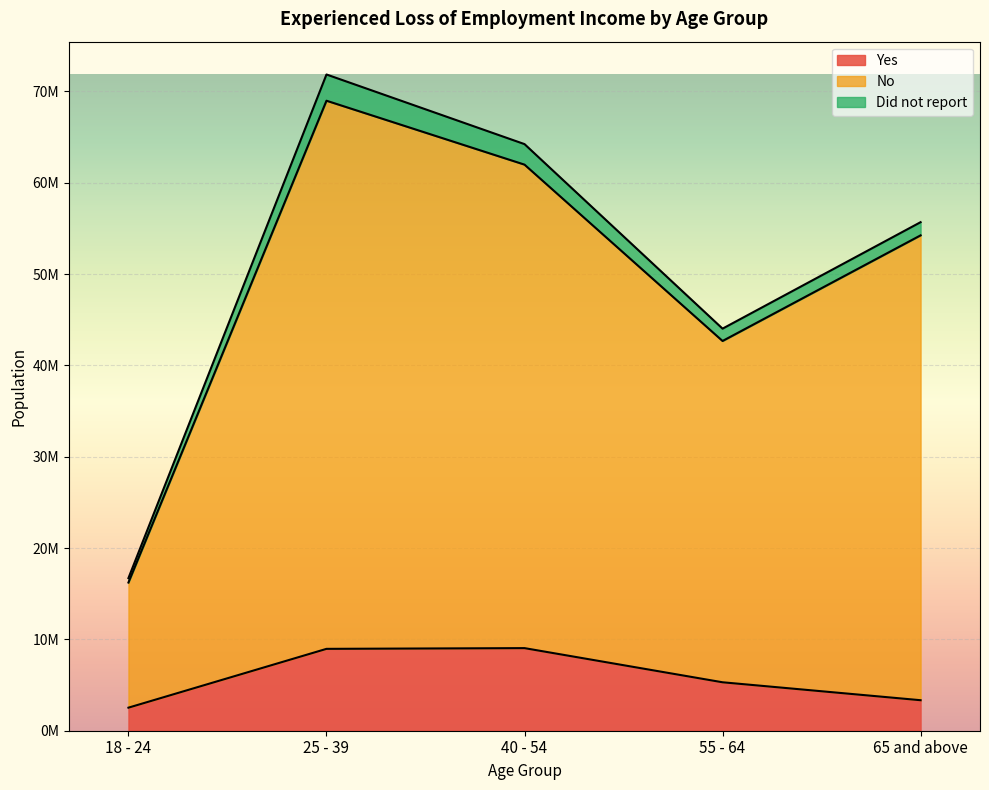

Which series has the largest total across all categories?

No